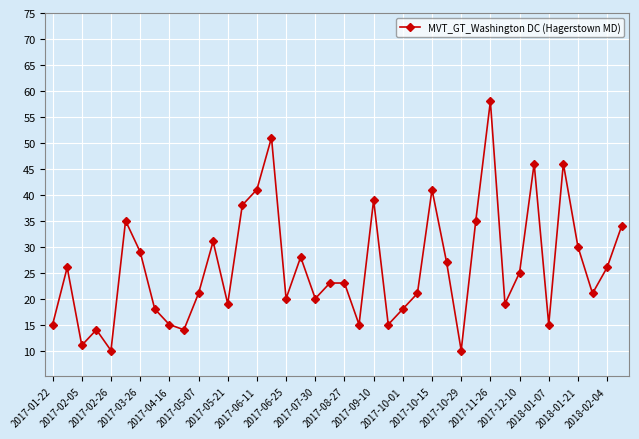

What is the maximum value shown in the chart?

58